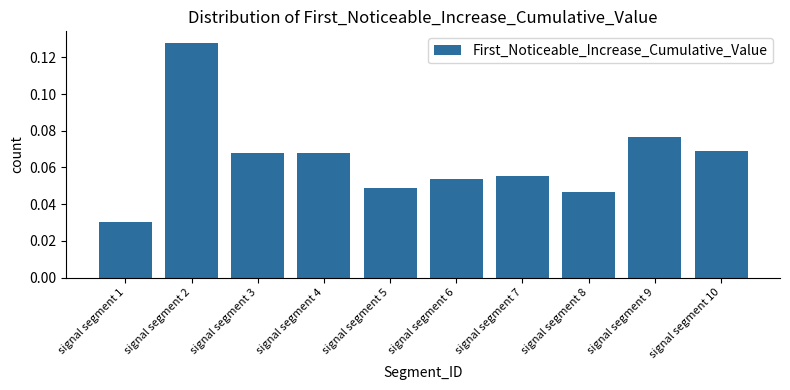

Which label corresponds to the smallest value in the chart?

signal segment 1